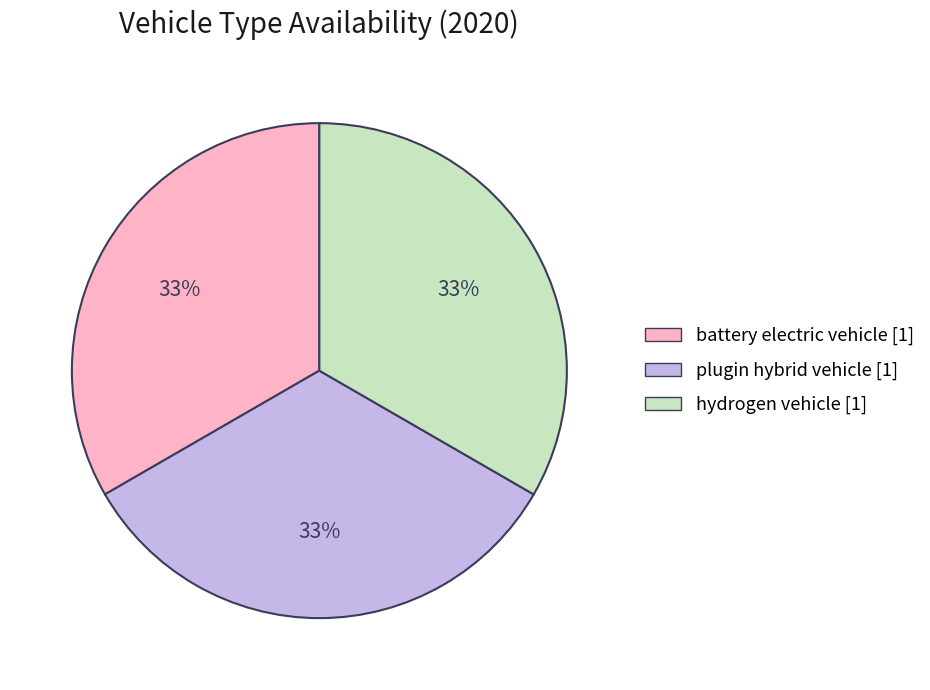

Is there a majority slice in this chart?

No